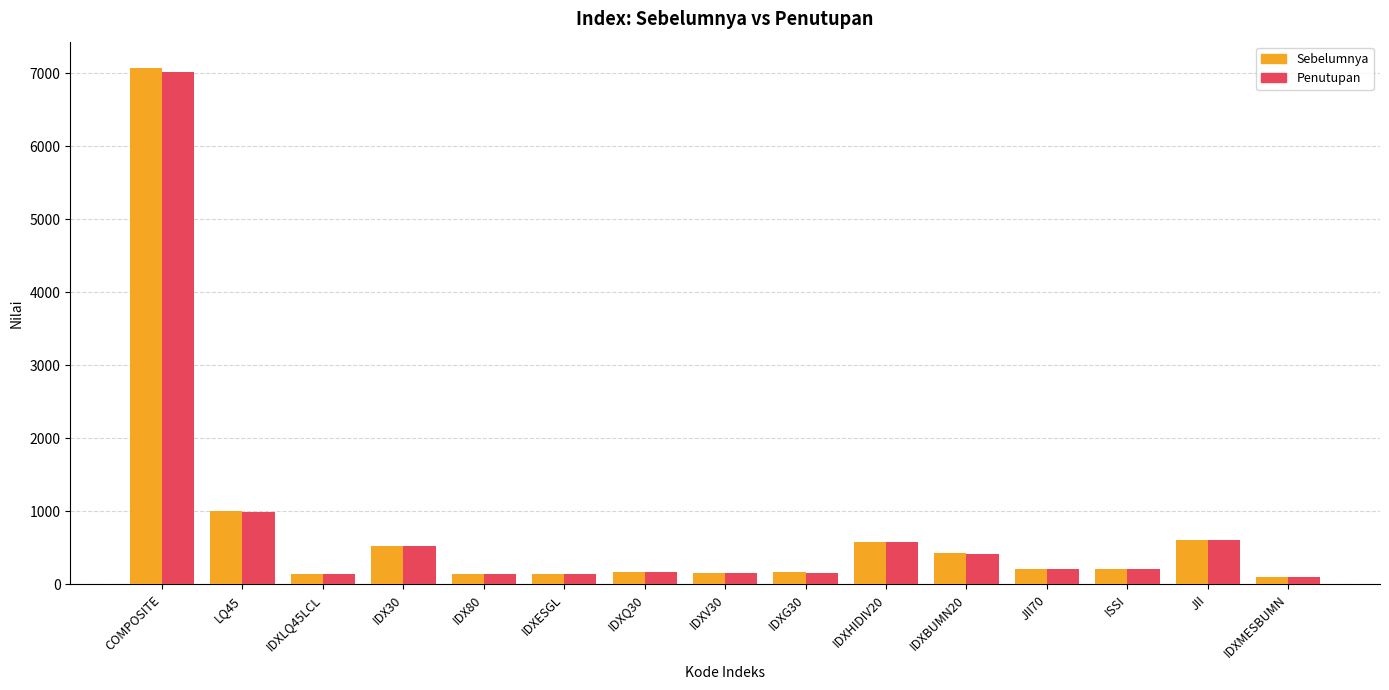

What is the difference between the second highest and second lowest values in the Sebelumnya series?

868.9